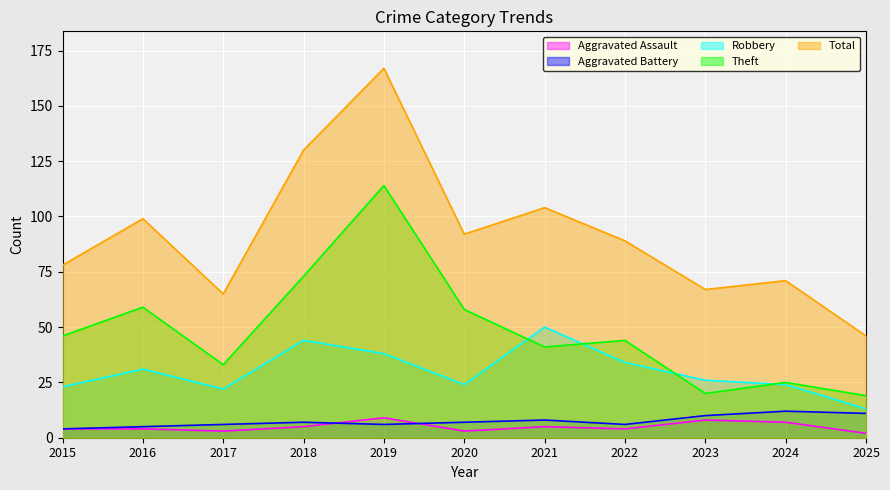

Which series has the widest spread of values?

Total